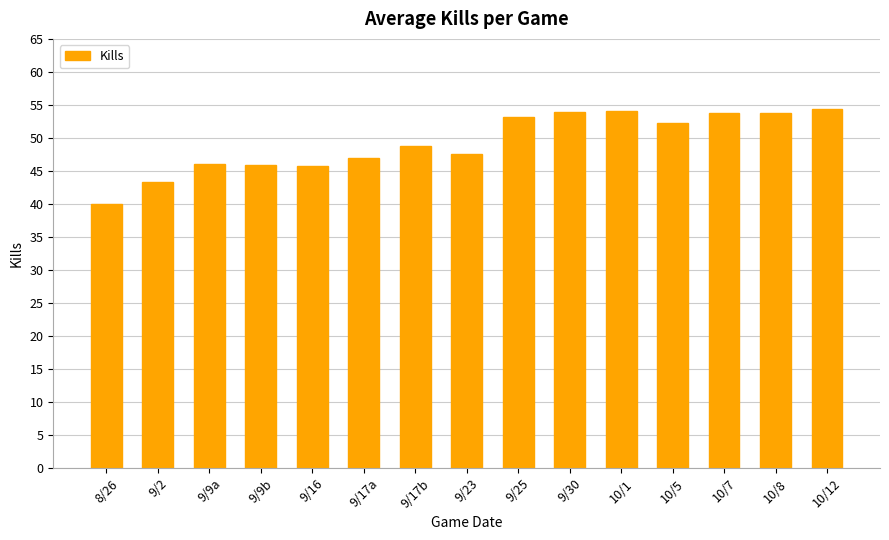

How many data points are less than 48?

7